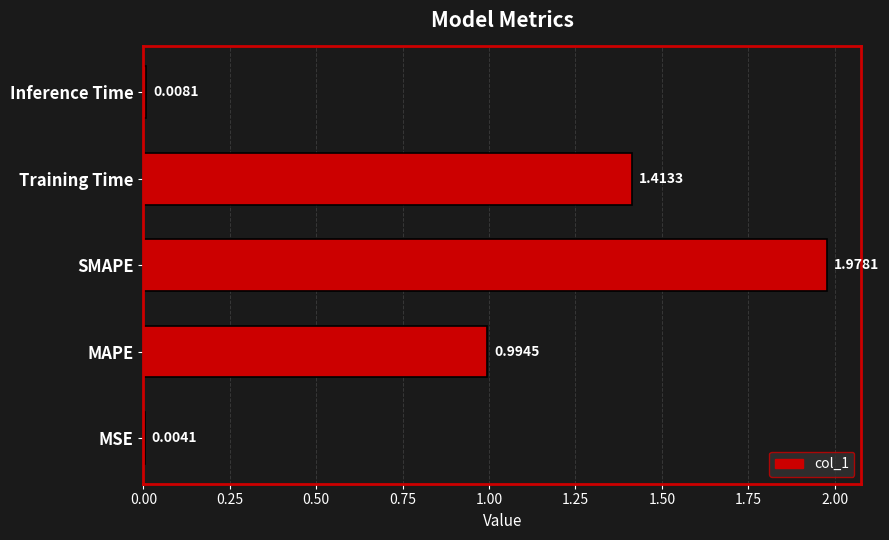

Which category has the highest value across all series?

SMAPE